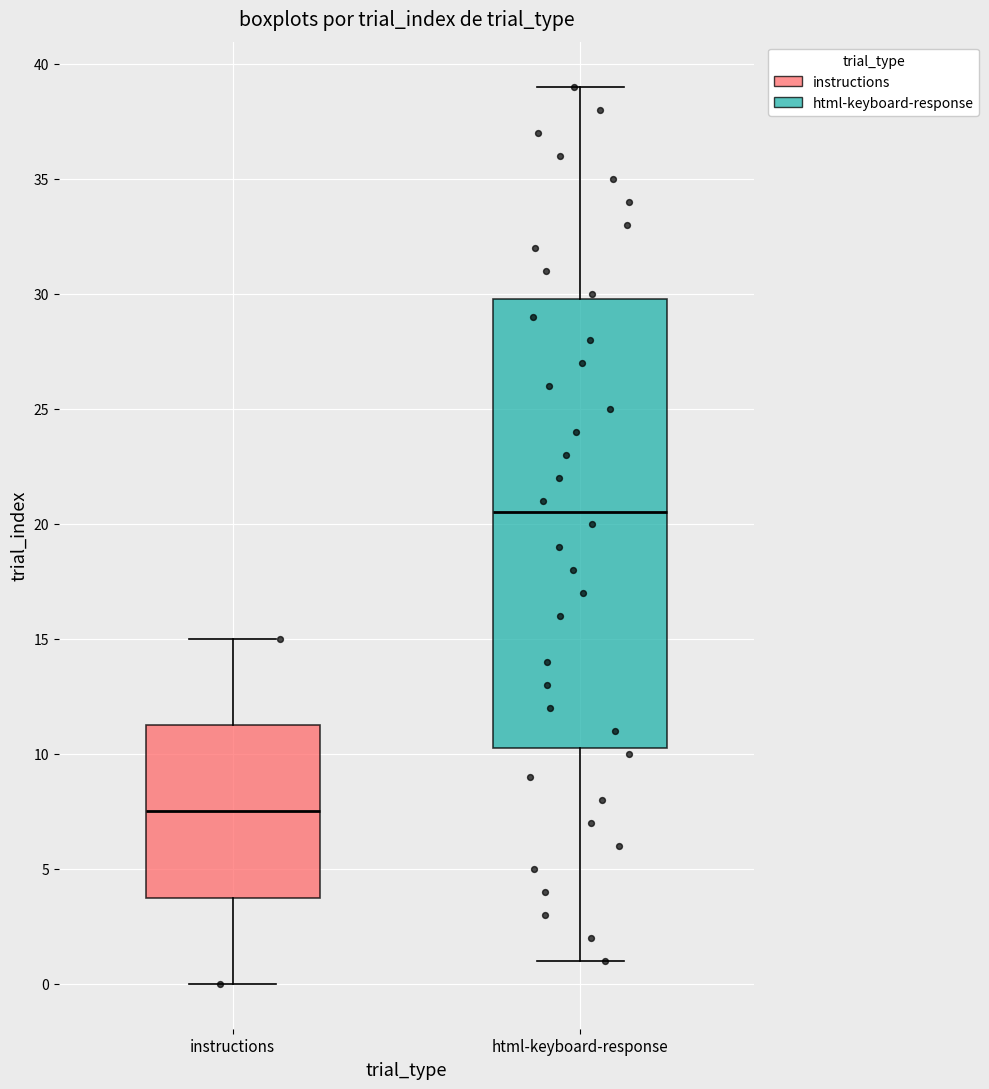

Where is the upper edge of the box for instructions on the y-axis? The values are not printed on the chart, so give them approximately, as read against the axis.

11.5